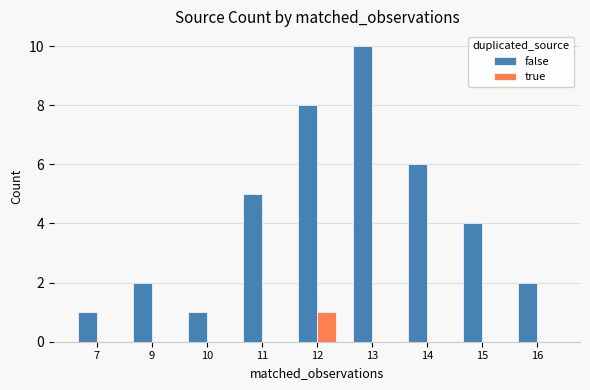

What is the difference between the false values at 14 and 16?

4